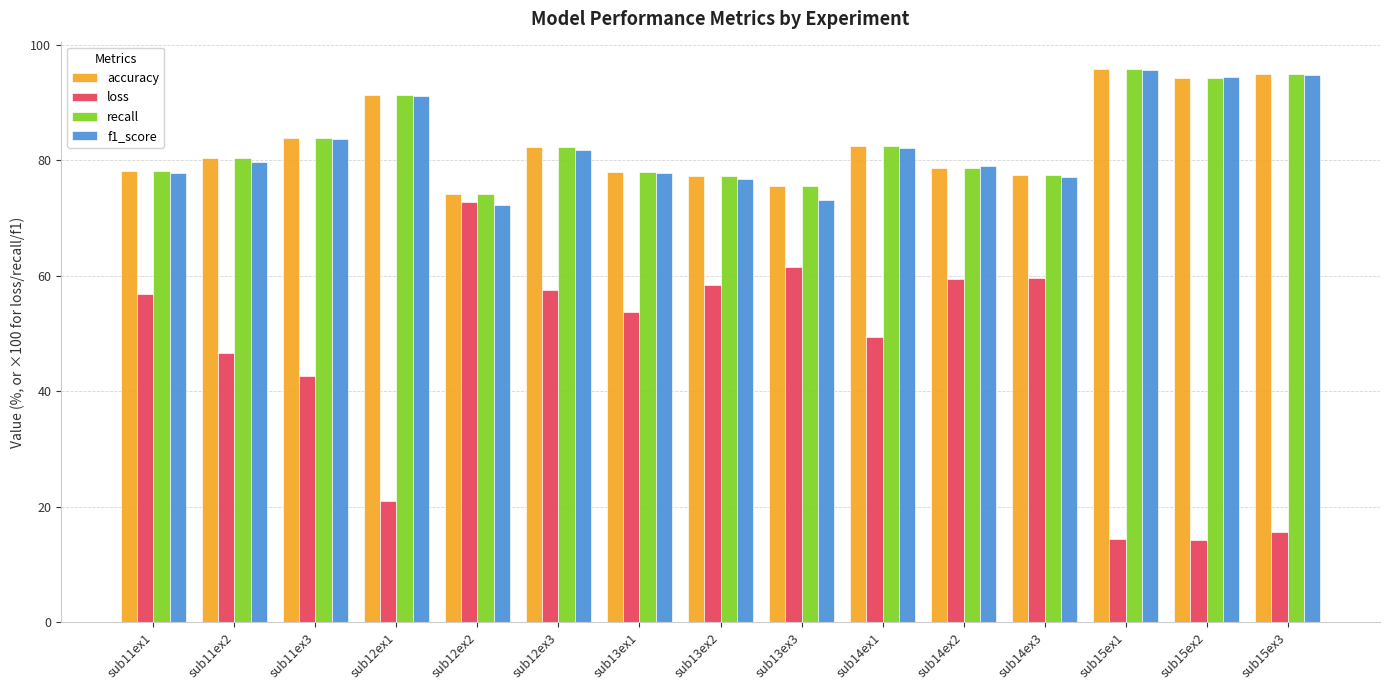

What is the sum of the loss values at sub15ex1 and sub11ex3?

57.1